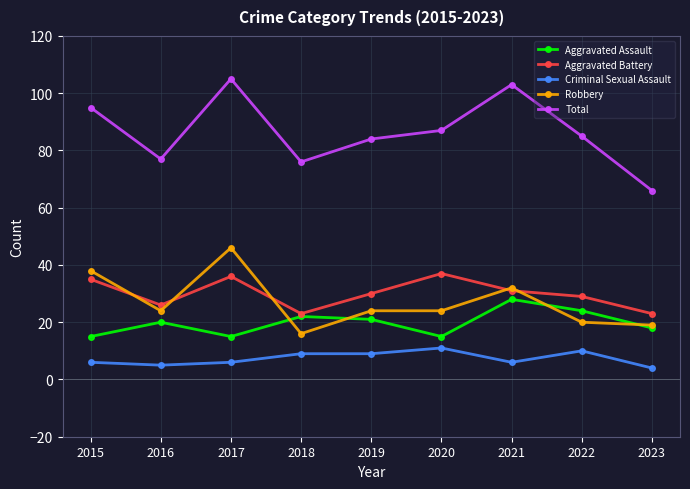

Which series has the largest total across all categories?

Total